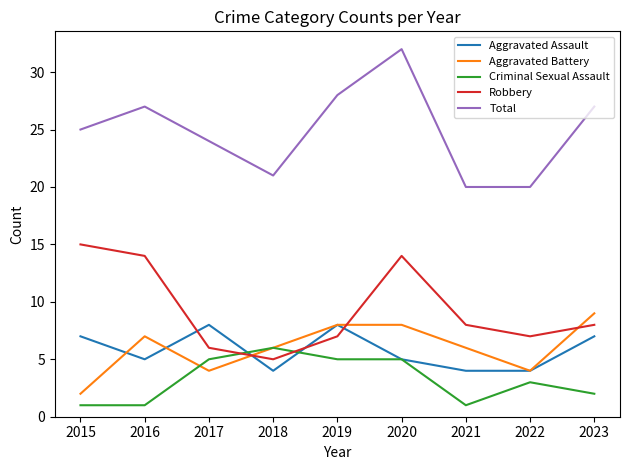

The value of Aggravated Battery at 2016 is 2. True or false?

False